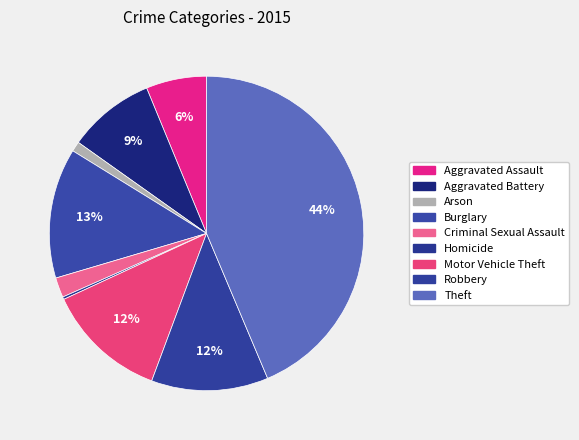

Does any single category account for the majority?

No